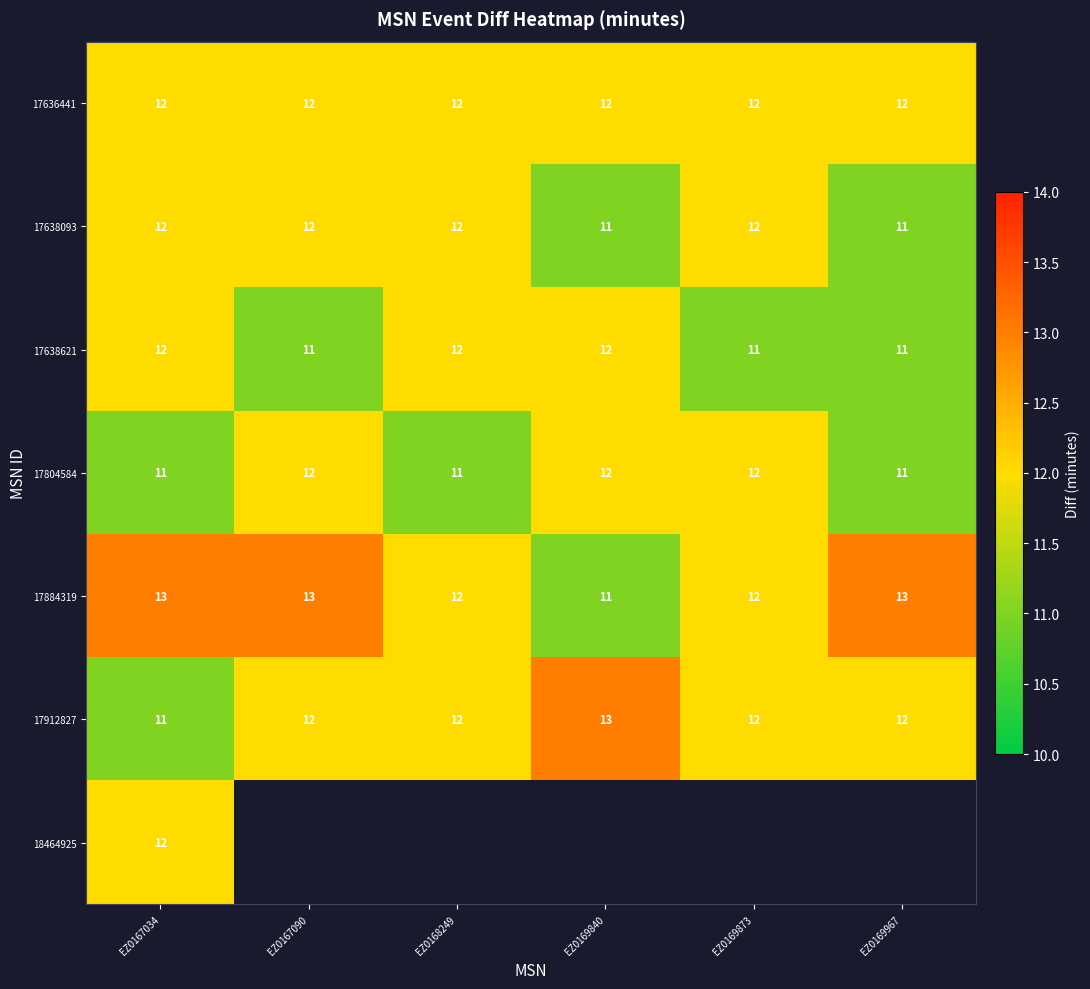

What is the sum of all 17636441 values?

72